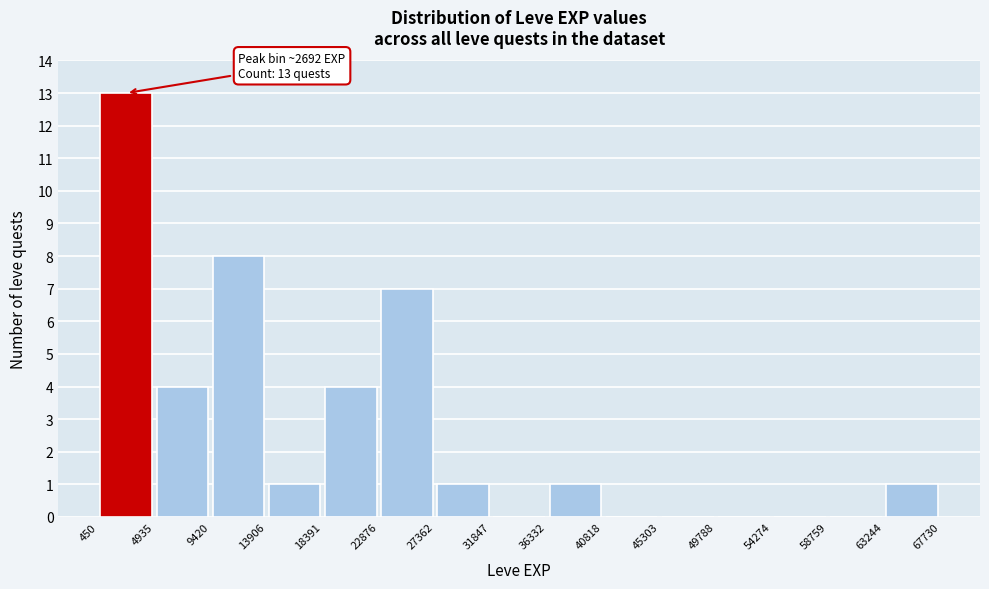

Which range on the x-axis has the tallest bar?

450 to 4935